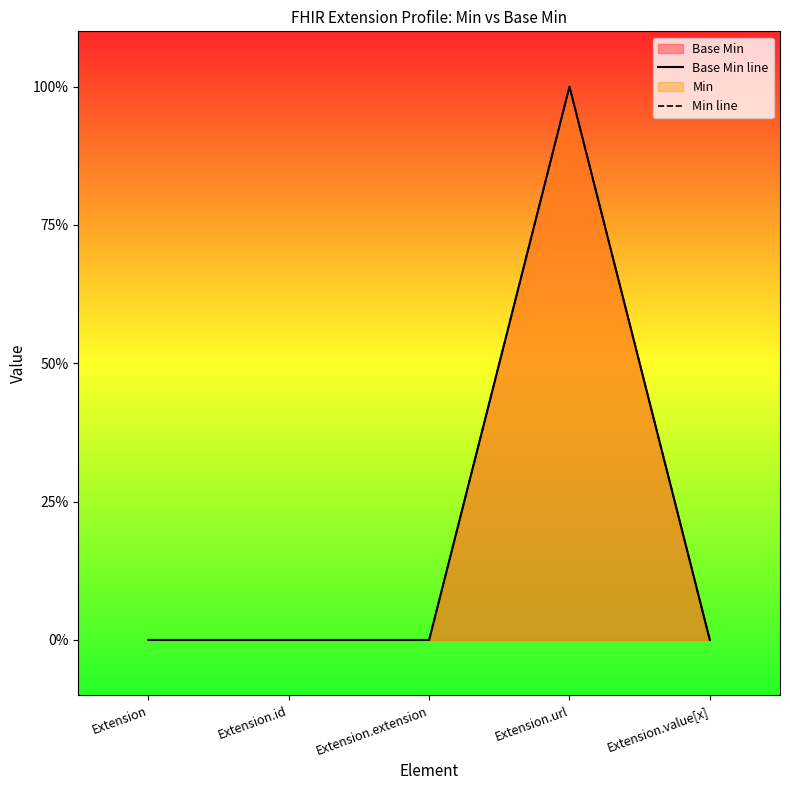

What is the sum of the Min line values at Extension.value[x] and Extension.url?

1